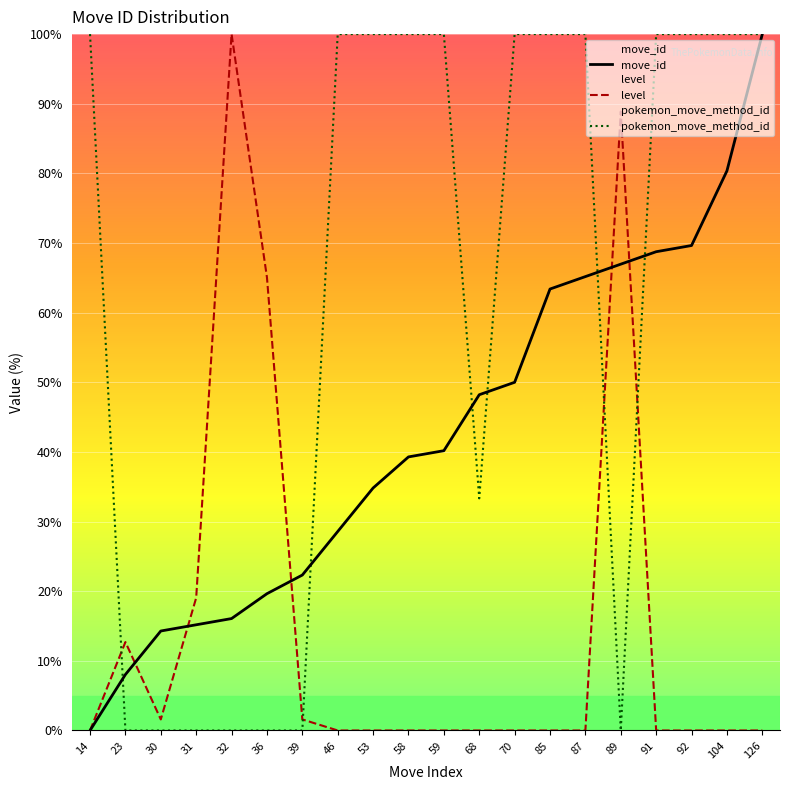

After their last crossing, which series has the higher values: pokemon_move_method_id or move_id?

pokemon_move_method_id